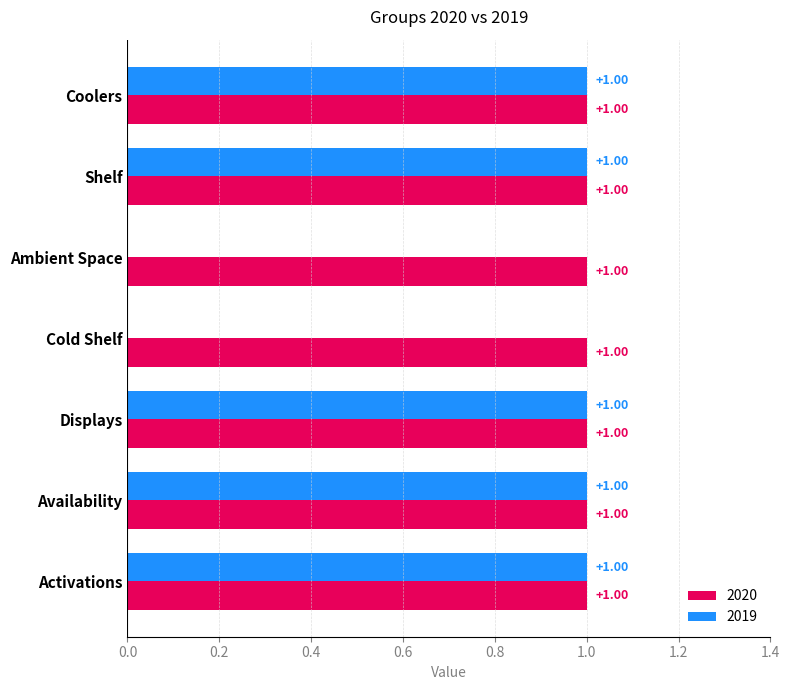

Is the value of 2019 at Cold Shelf greater than the value of 2020 at Shelf?

No